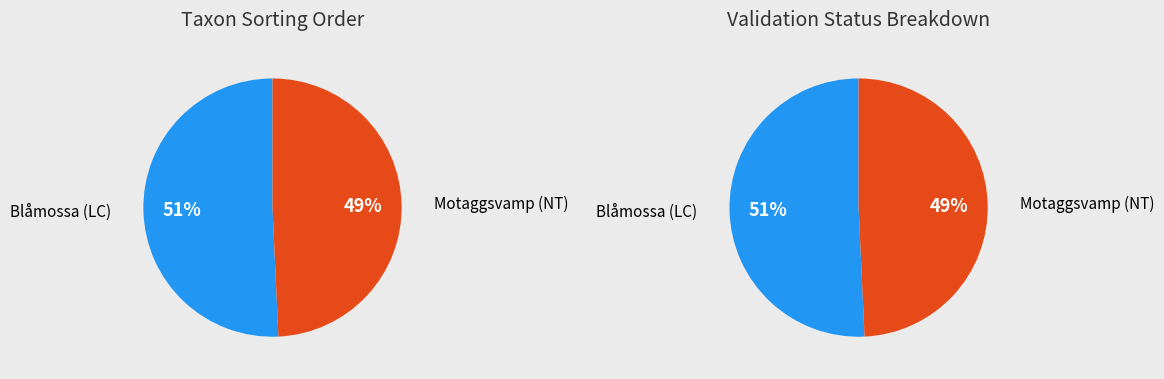

What is the ratio of the value at Motaggsvamp (NT) to the value at Blåmossa (LC)?

1.0